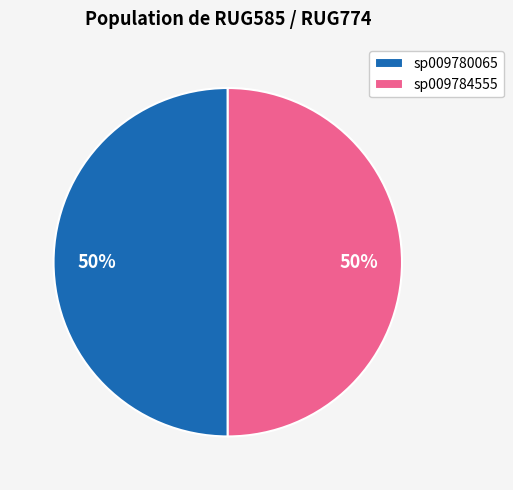

The sp009784555 slice represents 44% of the pie. True or false?

False